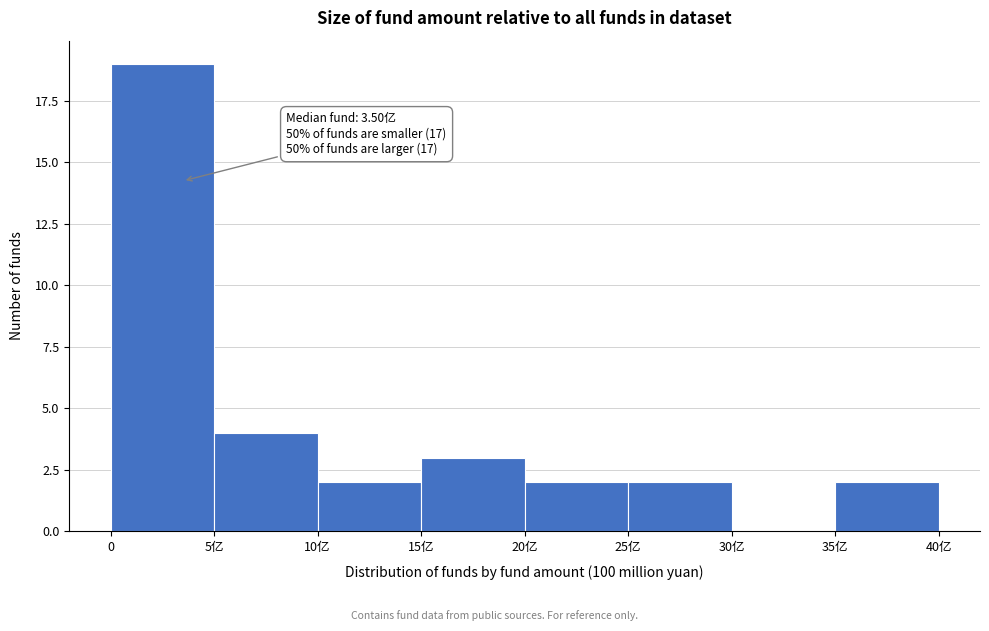

Reading left to right, what are all the values shown in this chart?

0=19	5亿=4	10亿=2	15亿=3	20亿=2	25亿=2	30亿=0	35亿=2